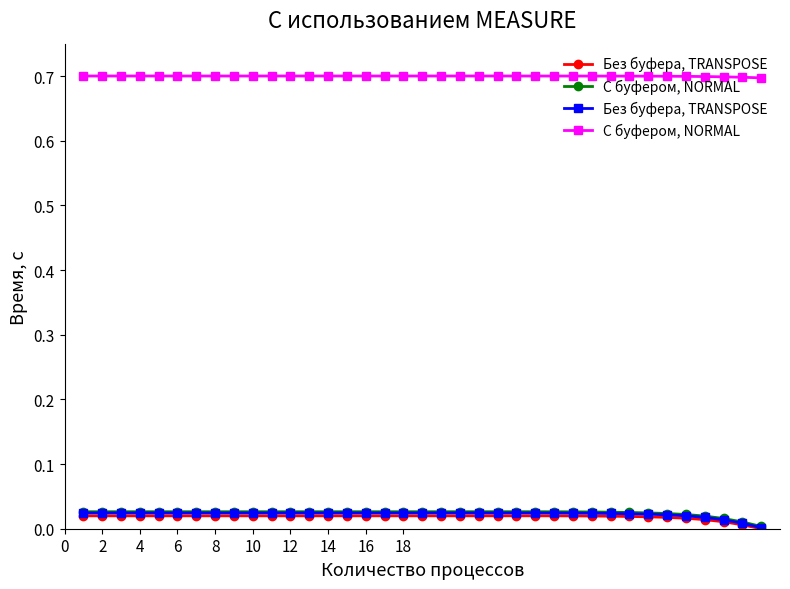

Is this an area chart (filled region under the line)?

No